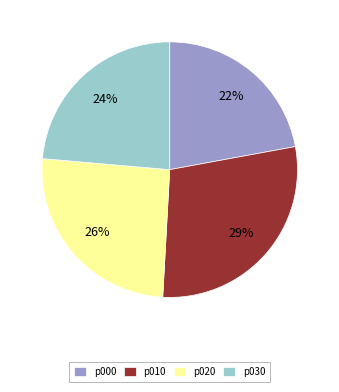

Which has a higher value, p030 or p020?

p020